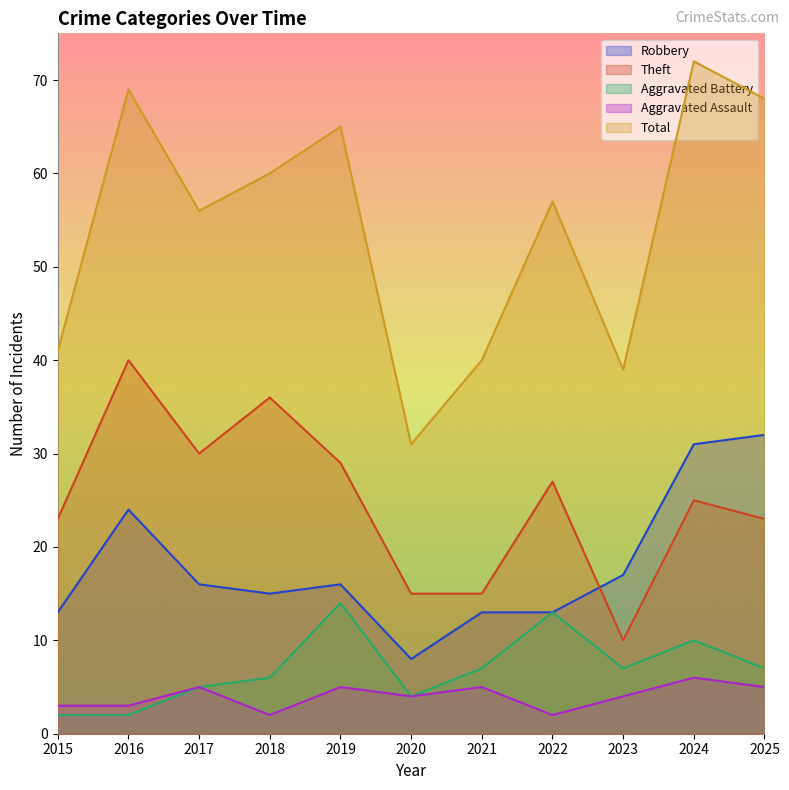

How many lines are shown in the chart?

5